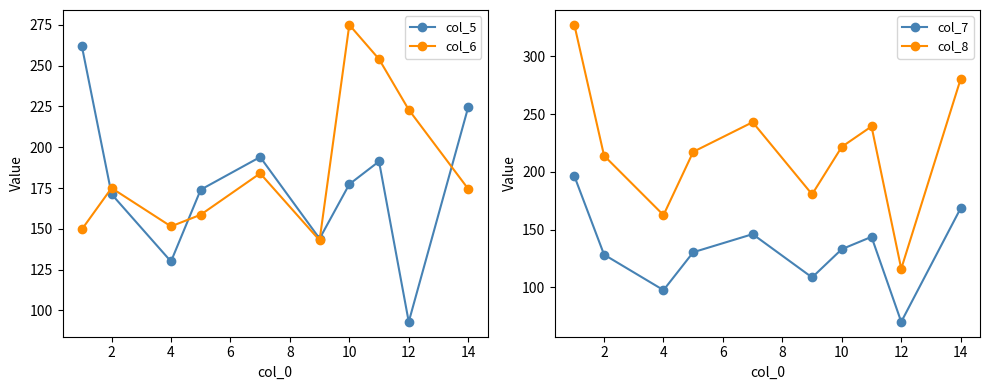

True or false: col_8 and col_6 intersect in this chart.

True